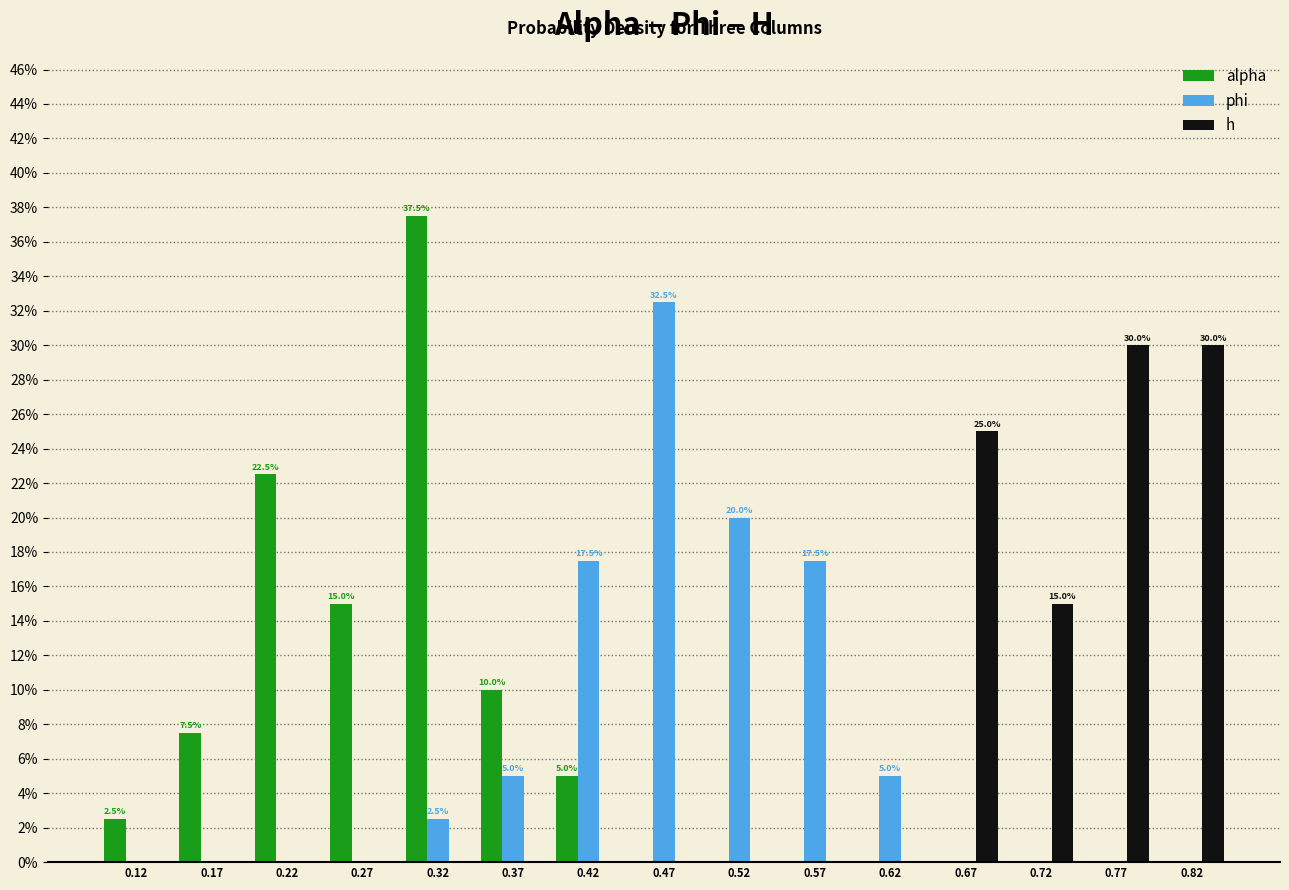

In the phi series, which range on the x-axis has the tallest bar?

0.44 to 0.49